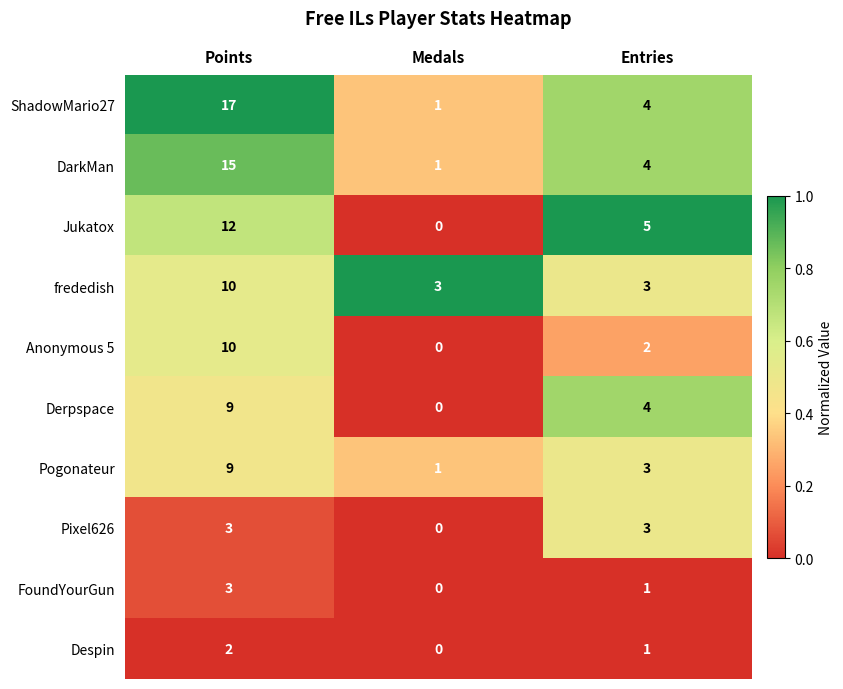

Between Medals and Entries, which series saw the biggest shift?

Jukatox